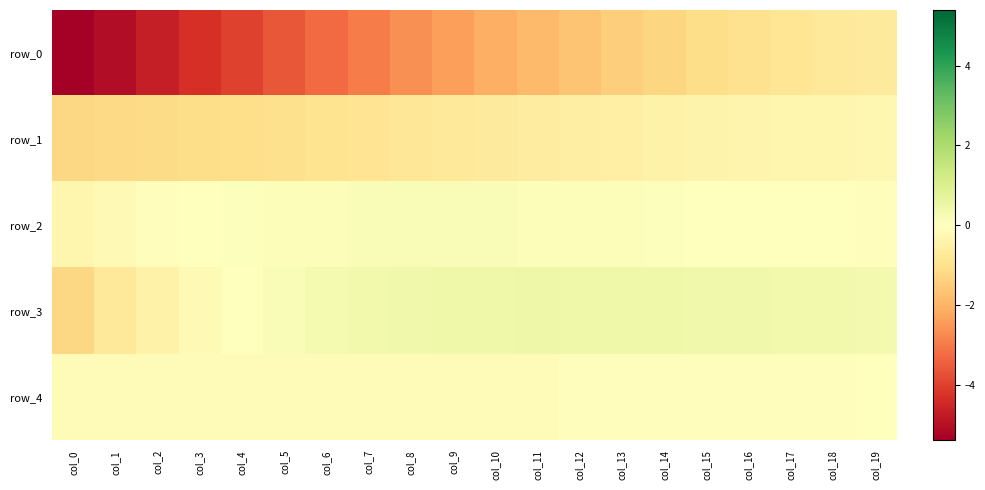

The row_0 series shows -1.6 at col_8. True or false?

False